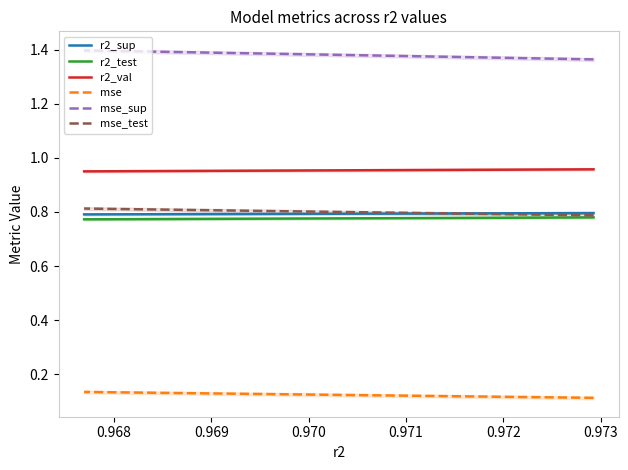

Which series has the widest spread of values?

mse_sup